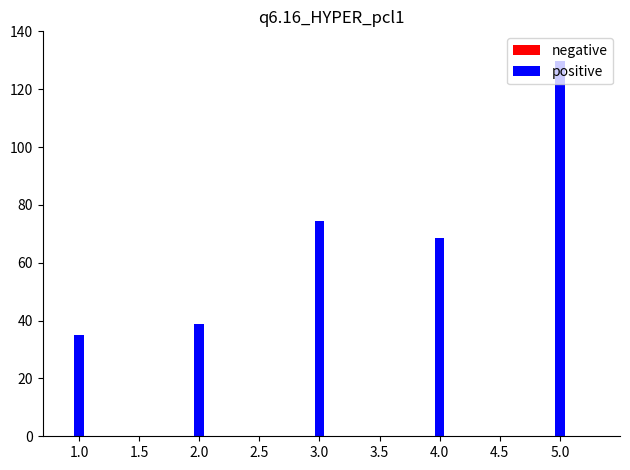

What is the label of the 5th bar from the right?

1.0